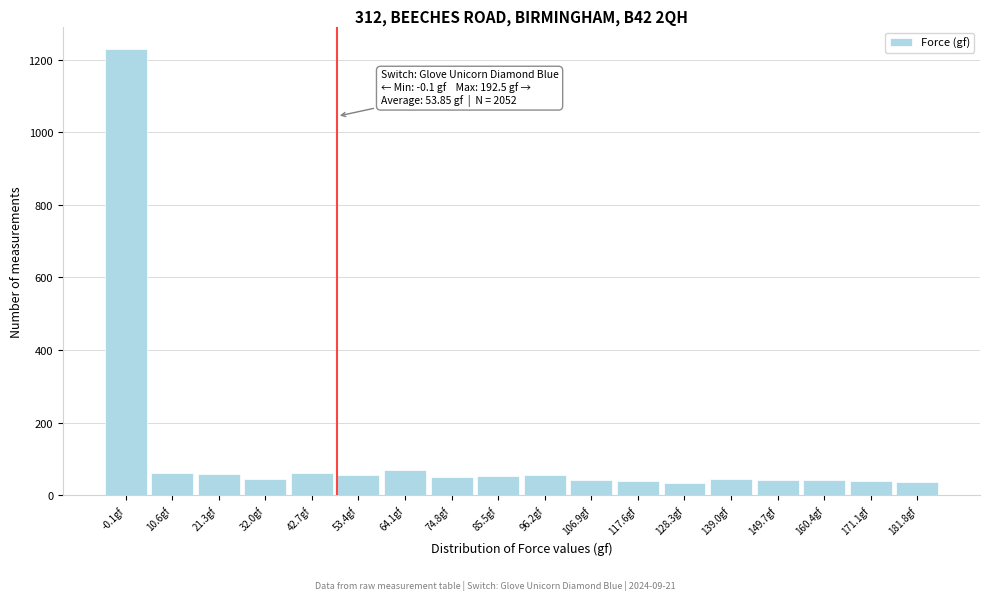

What is the label of the 15th bar from the right?

32.0gf